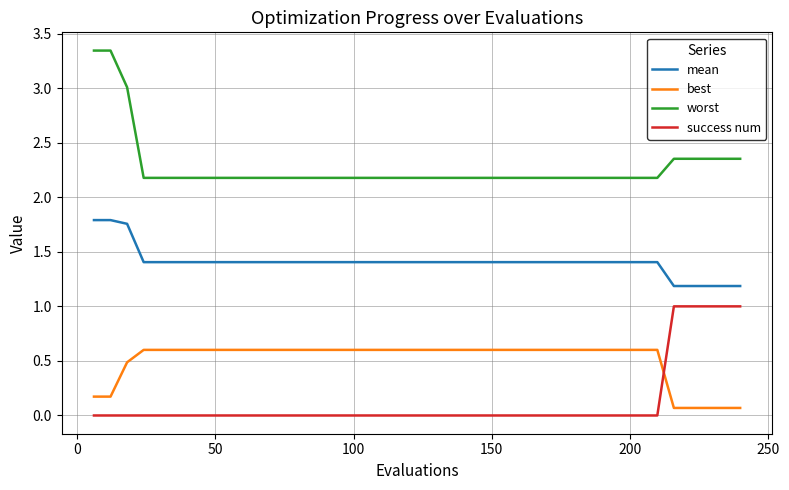

List the series in order of their peak value, highest first.

worst, mean, success num, best